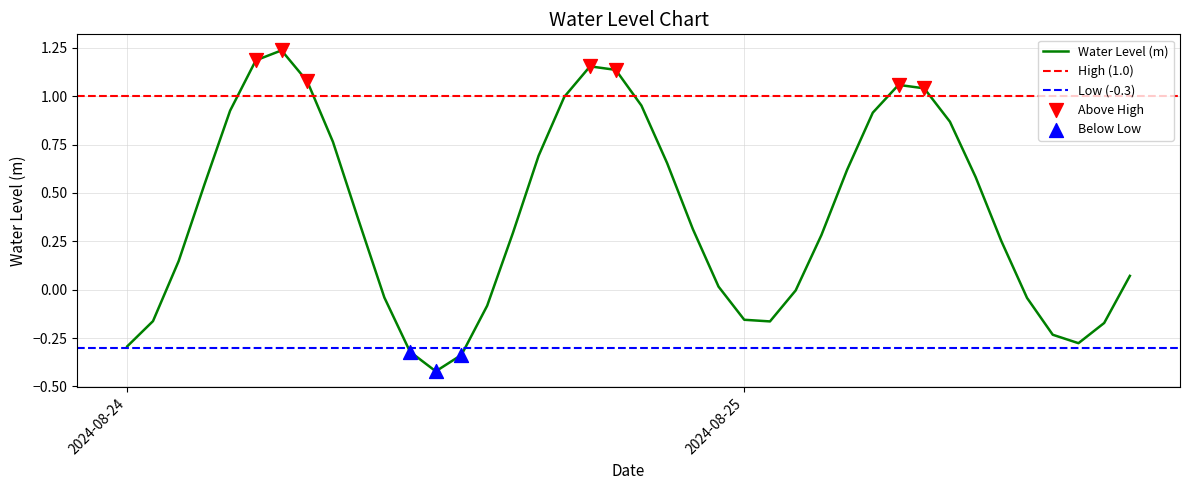

What is the change in value from 2024-08-24 05:00:00 to 2024-08-25 04:00:00?

-0.6